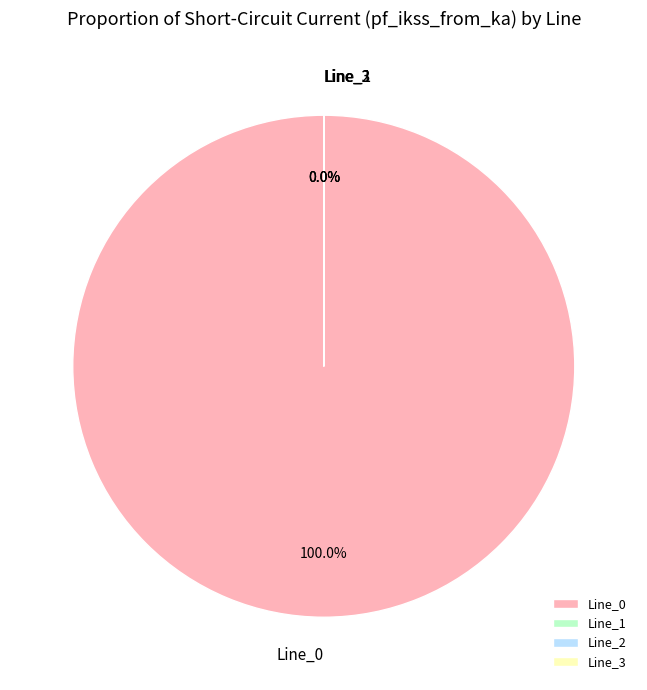

To the nearest percent, what percentage of the pie is Line_0?

100%